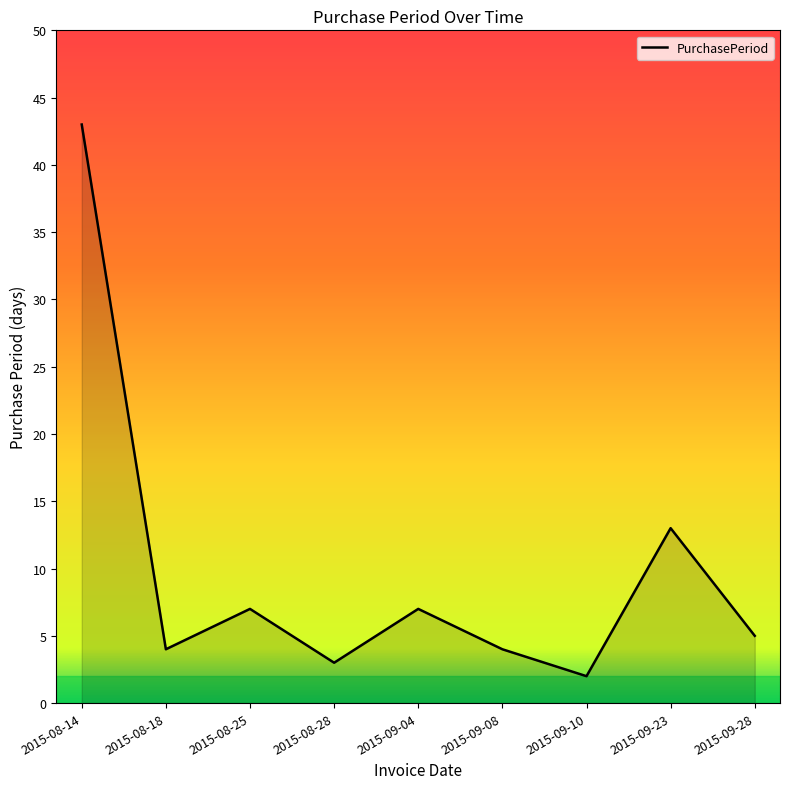

Reading right to left, extract all data points from this chart.

5	13	2	4	7	3	7	4	43